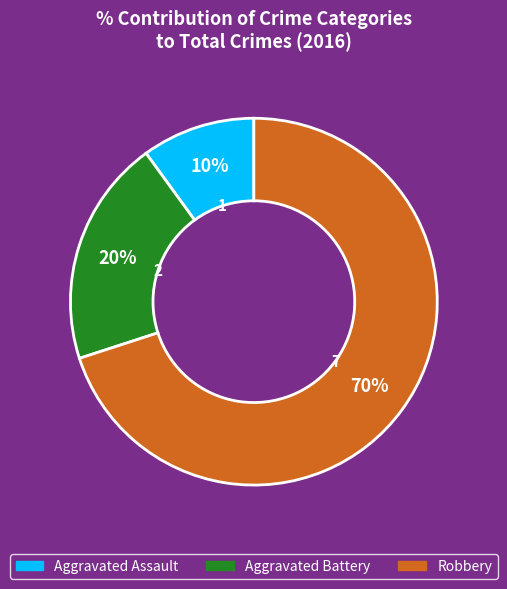

Approximately how many times larger is the value at Aggravated Battery compared to Robbery?

0.3